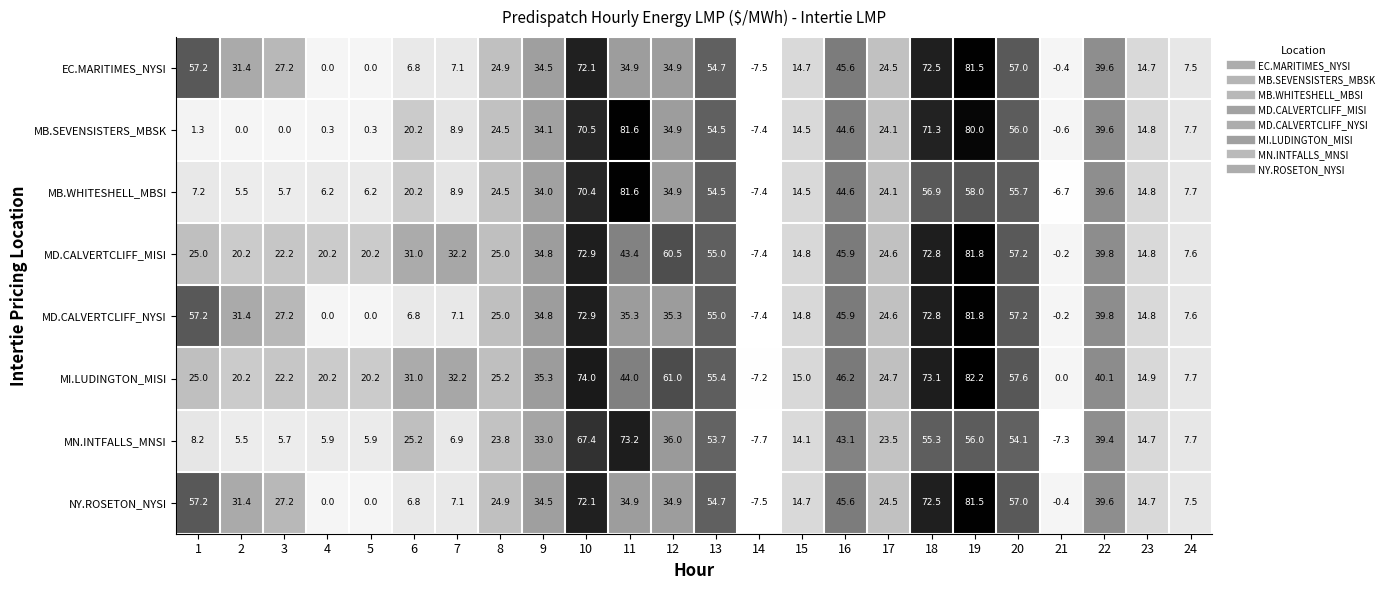

The NY.ROSETON_NYSI series shows 24.9 at 8. True or false?

True